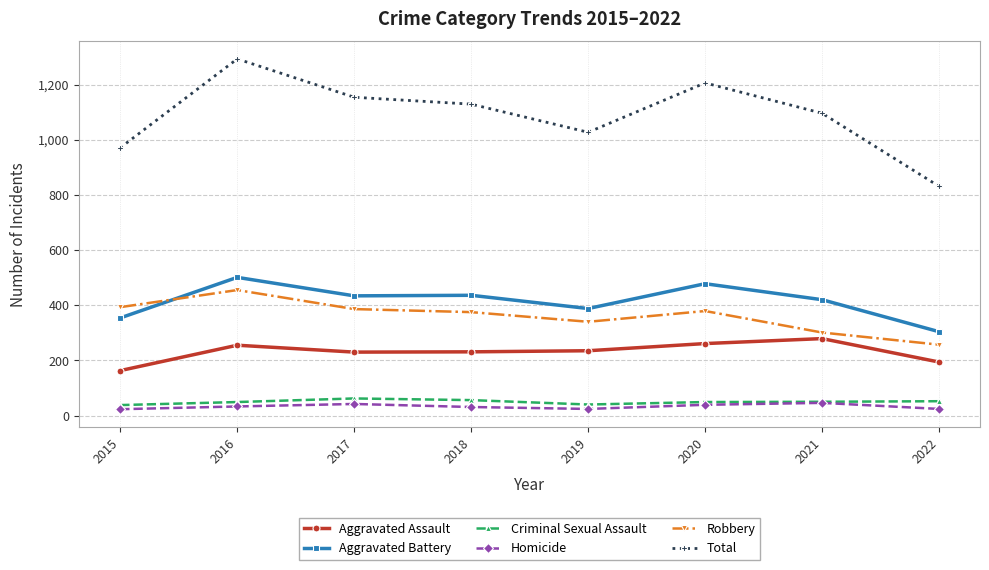

True or false: Aggravated Battery and Criminal Sexual Assault cross at least once.

False